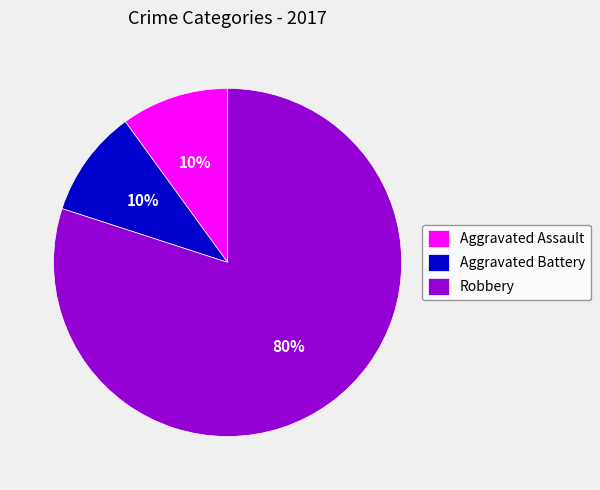

True or false: Aggravated Assault accounts for 10% of the total.

True